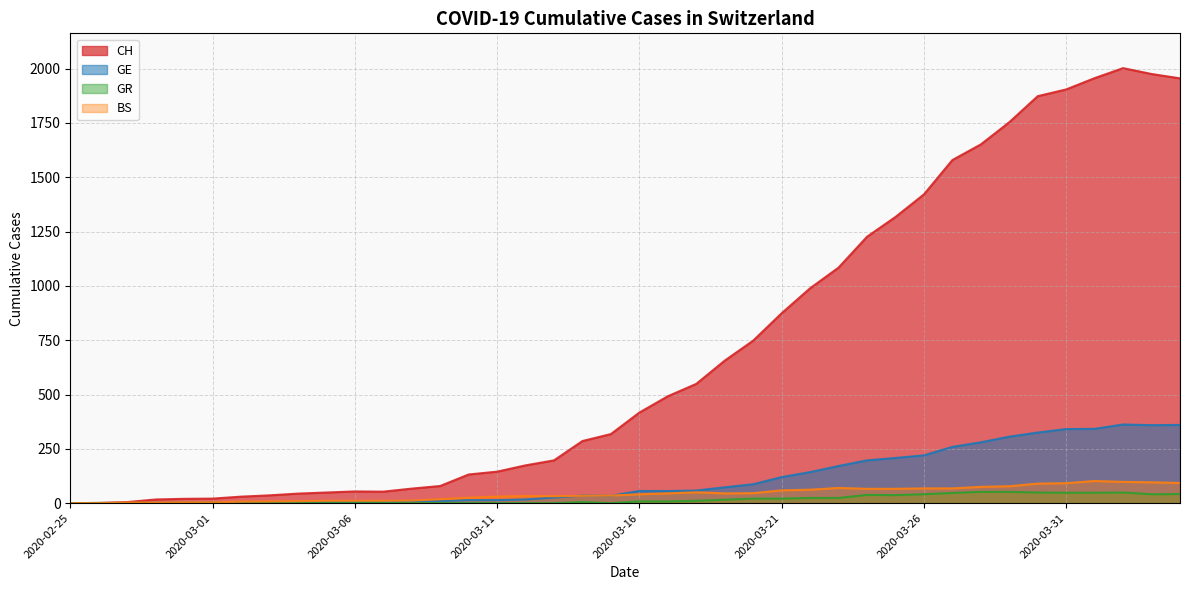

Reading right to left, list all the values displayed in this chart.

CH: 1955	1975	2002	1956	1904	1873	1753	1651	1579	1421	1317	1226	1084	989	874	748	656	549	492	417	318	286	197	174	145	132	79	67	53	54	49	44	36	30	21	20	17	5	1	0
GE: 360	359	362	342	341	325	306	280	259	220	208	197	171	143	120	87	73	58	56	56	34	35	26	17	14	14	10	9	7	7	5	4	4	3	3	3	2	1	1	0
GR: 42	41	49	48	48	49	52	52	47	41	37	38	24	24	21	21	16	11	8	8	0	5	0	0	0	0	0	0	0	0	0	0	0	0	0	0	0	0	0	0
BS: 93	96	98	102	92	90	78	75	68	68	66	66	70	62	59	46	45	50	45	41	35	34	32	33	30	25	18	12	11	11	11	9	8	7	4	4	3	3	0	0